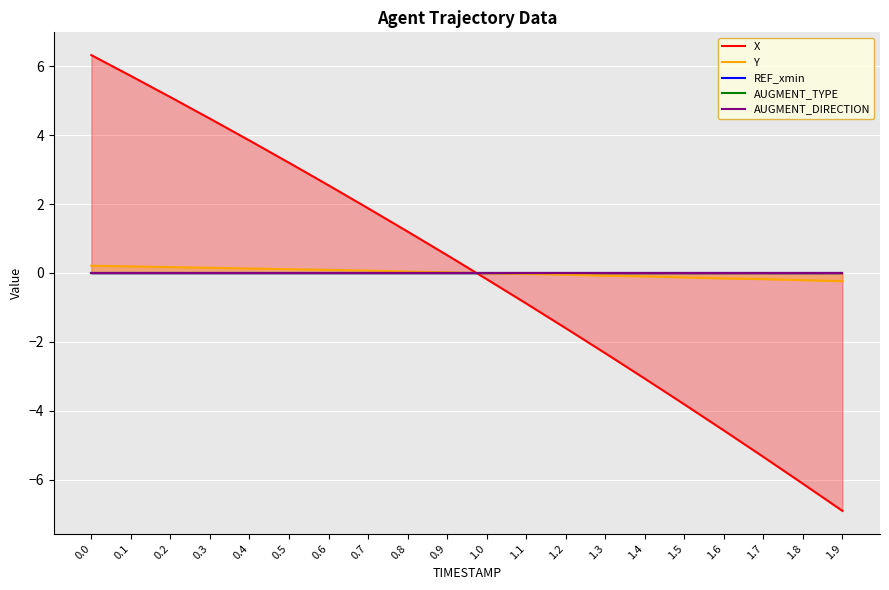

Is the value of AUGMENT_TYPE at 0.0 greater than the value of REF_xmin at 0.4?

Yes